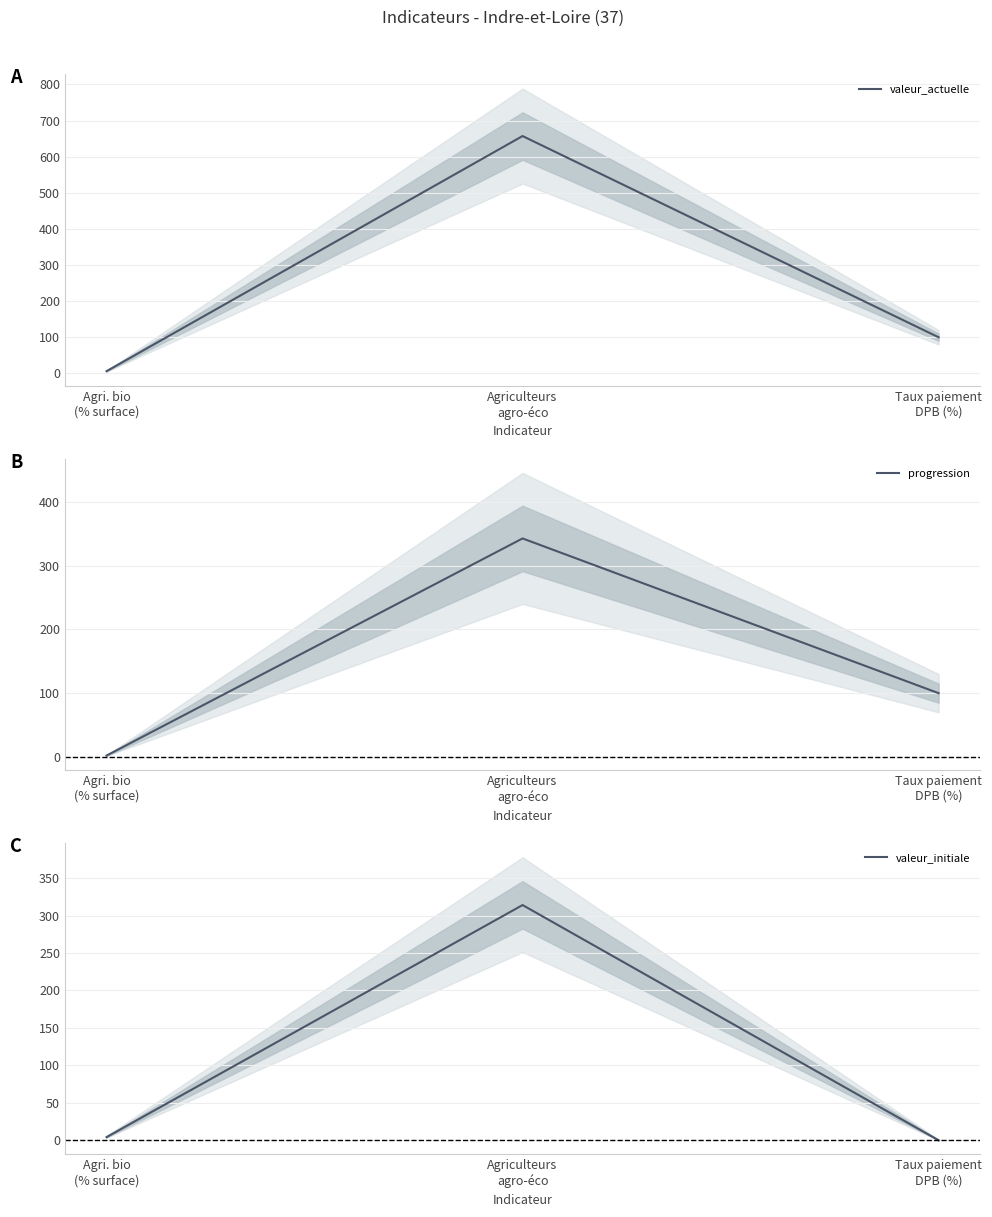

What are all the series names shown in the legend?

valeur_actuelle, progression, valeur_initiale